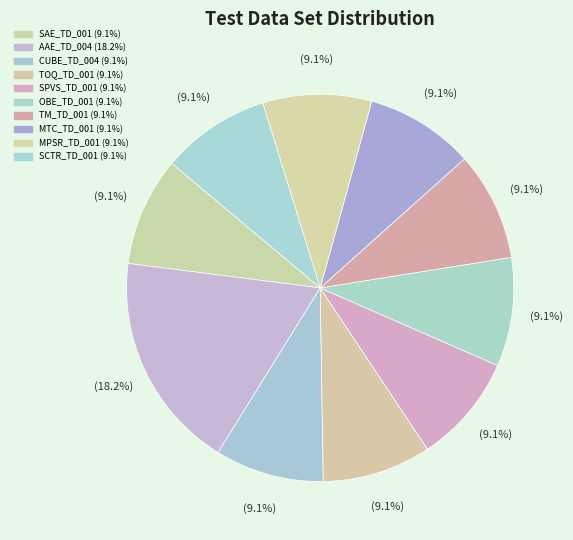

How much of the chart is everything except MTC_TD_001?

90.9%